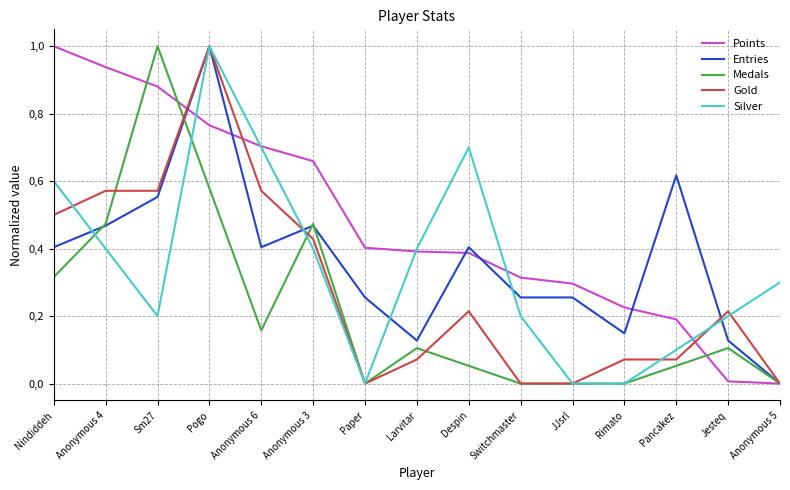

True or false: Gold has more than 1 interior local peaks.

True